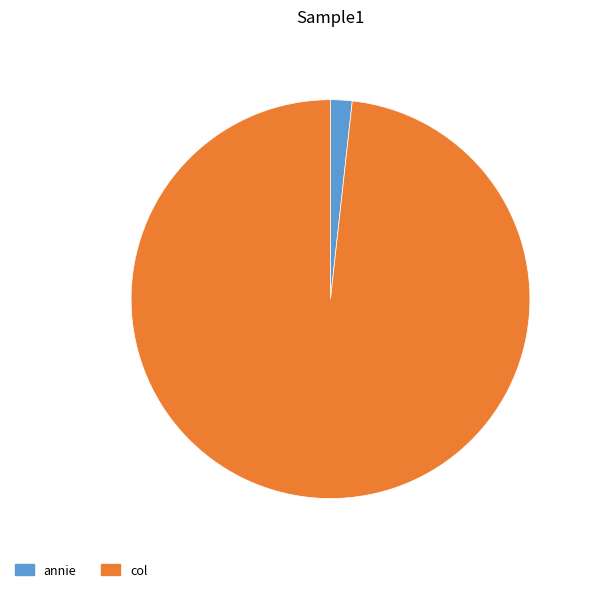

Does annie account for over 50% of the chart?

No